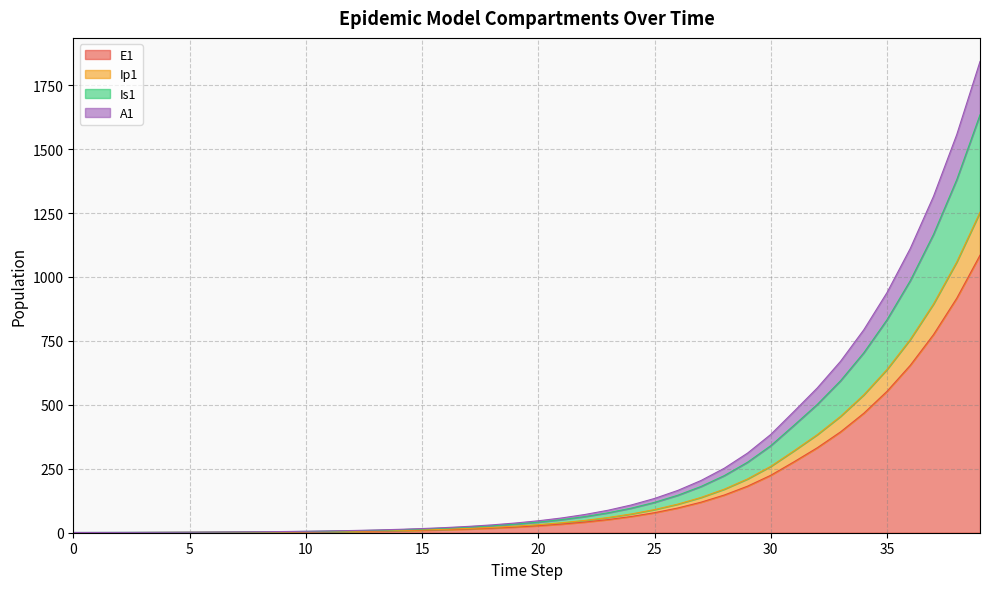

Between 17 and 14, which is larger?

17